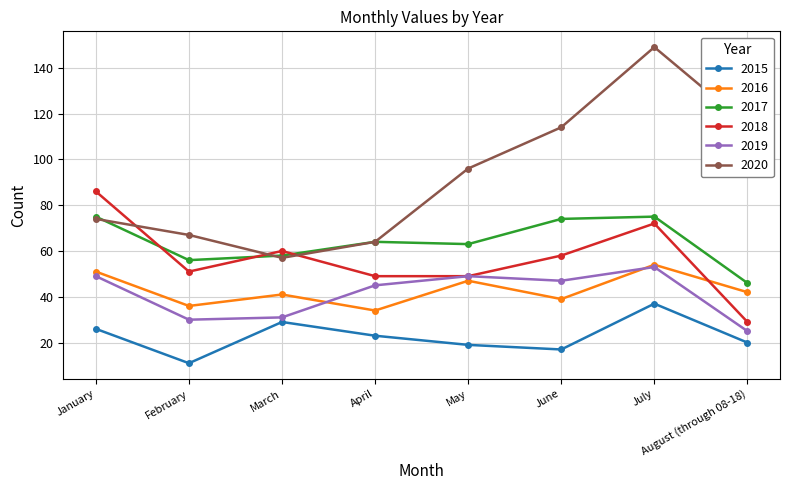

What is the difference between the maximum and second lowest values in the 2017 series?

19